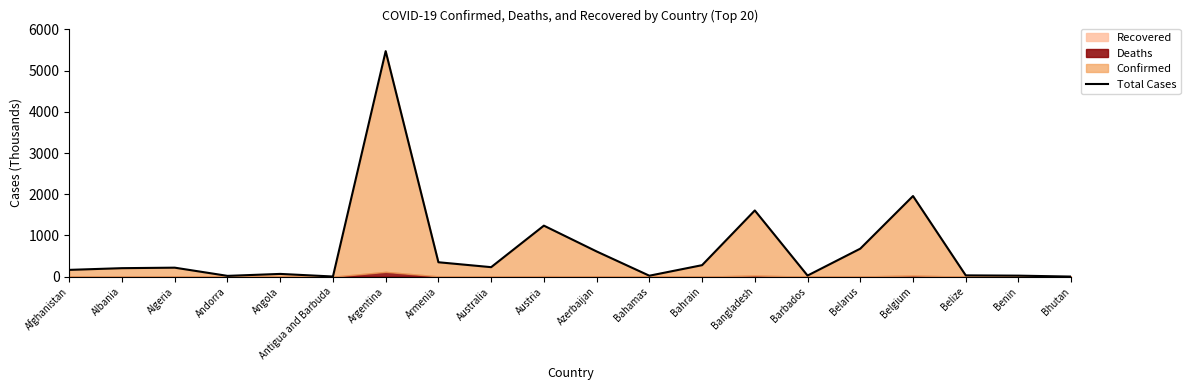

What value does the data have at Barbados?

27.0